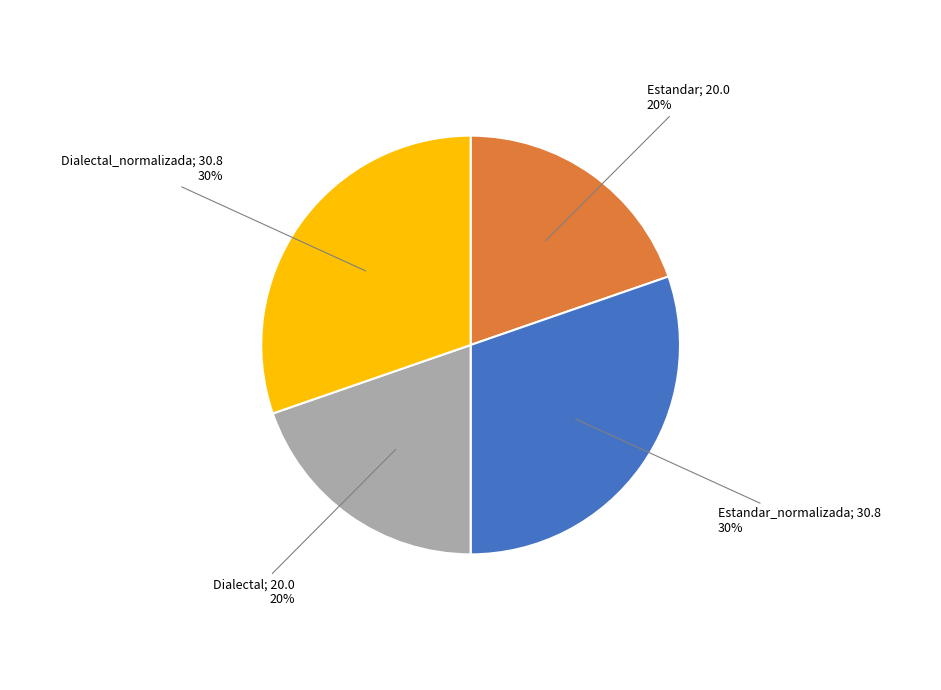

To the nearest percent, what is the average slice percentage?

25%